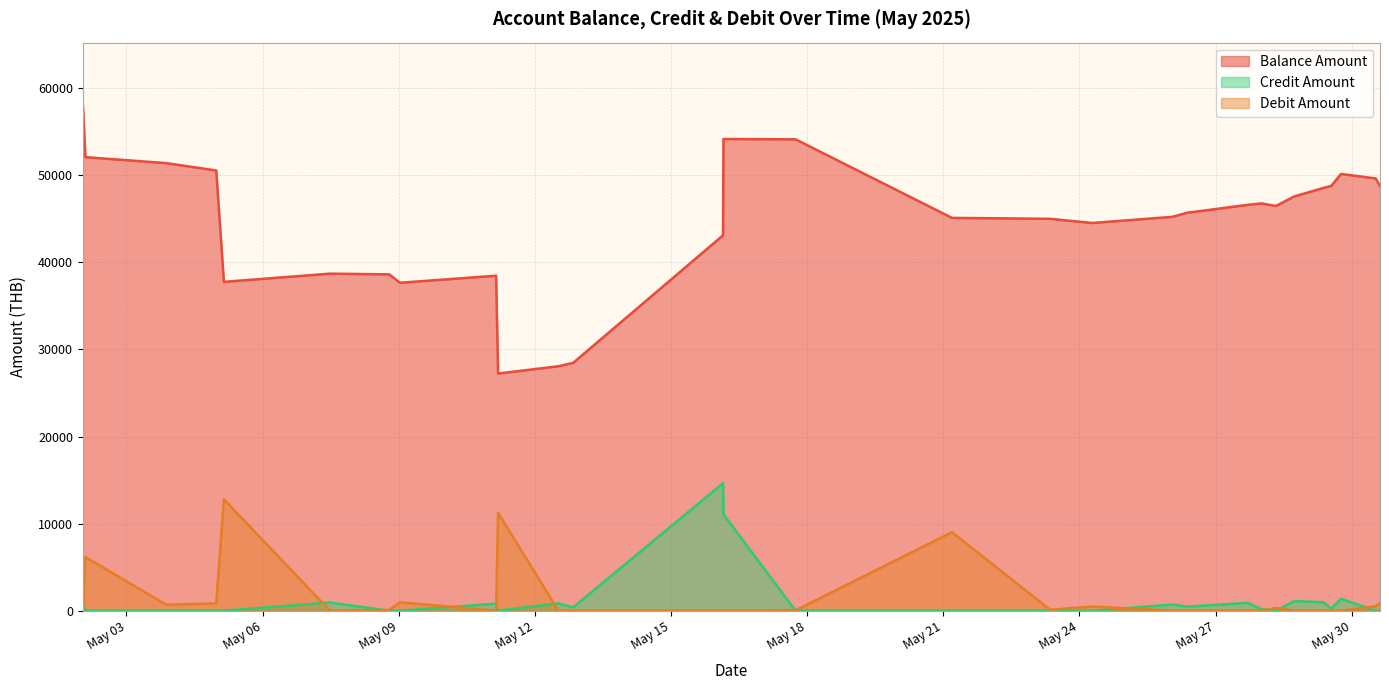

Which category has the highest value across all series?

2025-05-02 00:55:00